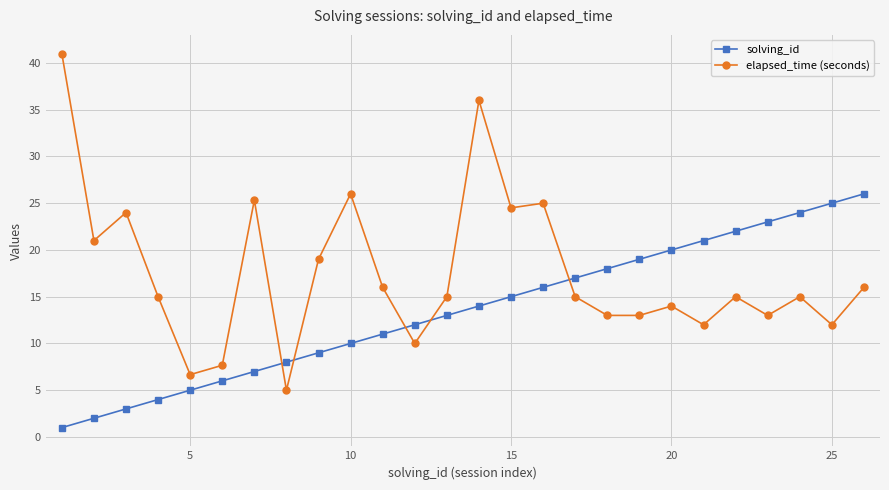

Rank the series by their maximum value, from highest to lowest.

elapsed_time (seconds), solving_id